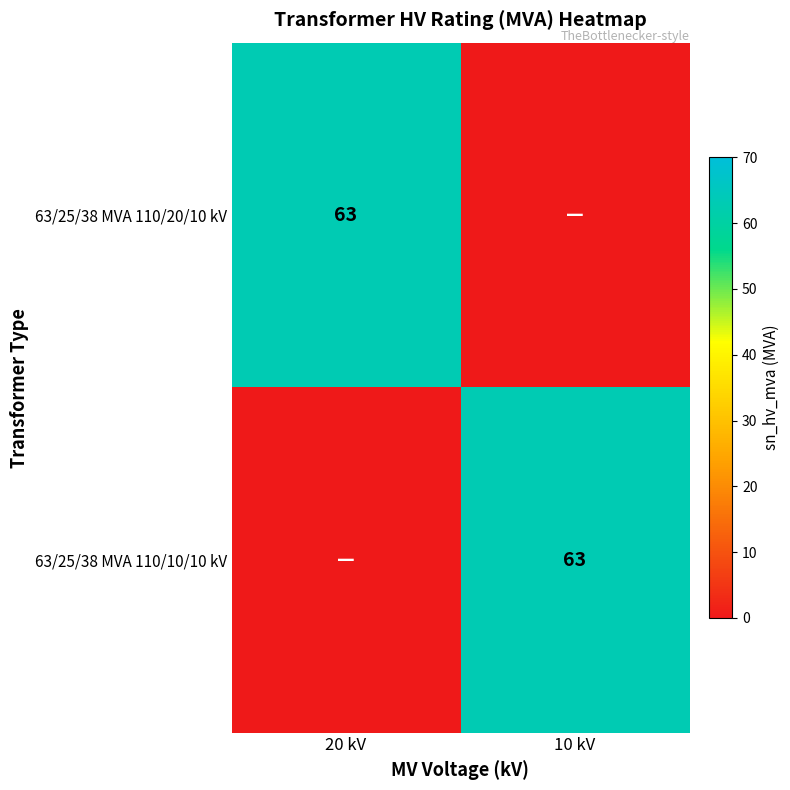

The 63/25/38 MVA 110/10/10 kV series shows 63 at 10 kV. True or false?

True